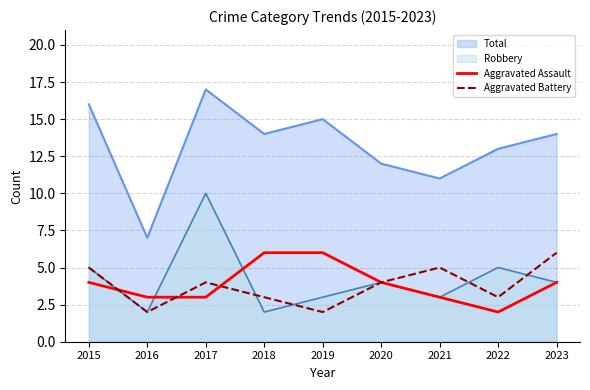

What is the total value across all series at 2020?

8